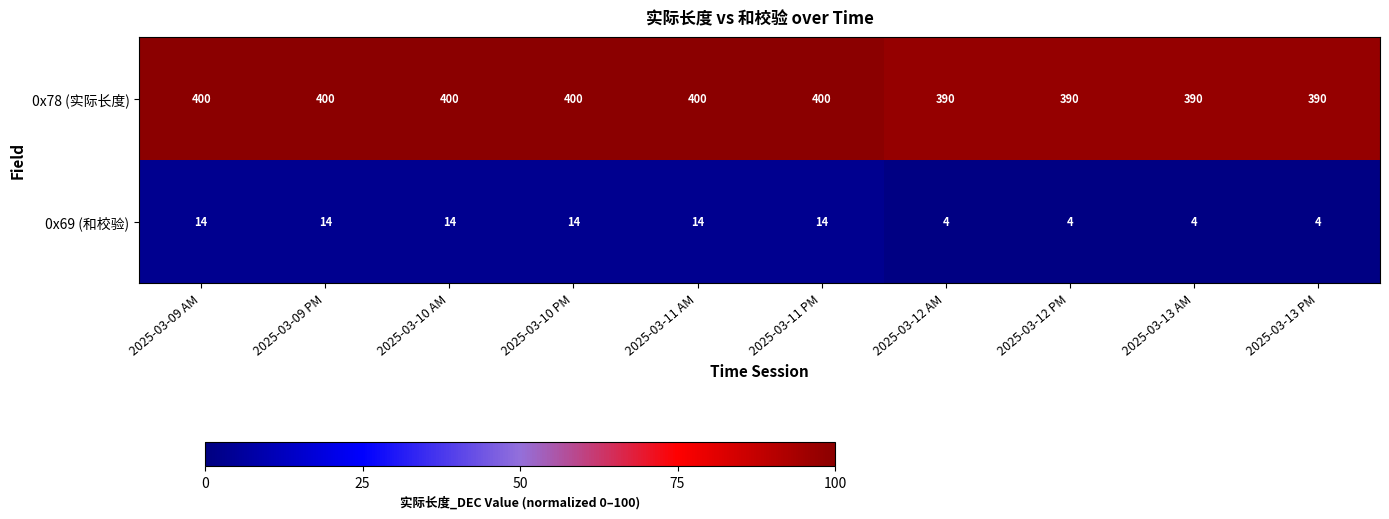

How many 0x78 (实际长度) values are between 390 and 400?

10